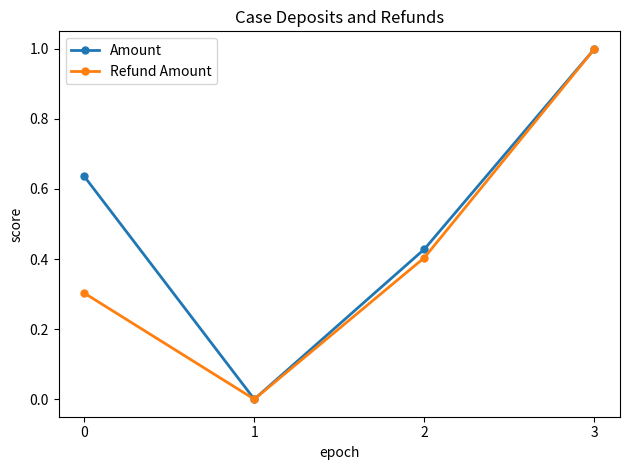

Which category has the highest value in the Amount series?

3